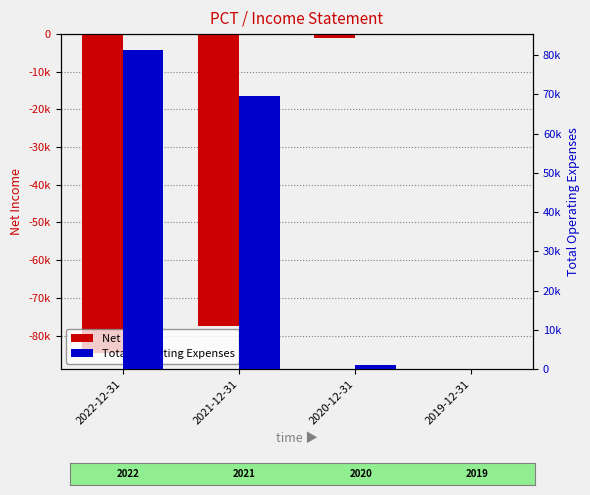

At which label is Net Income closest to -42350?

2021-12-31